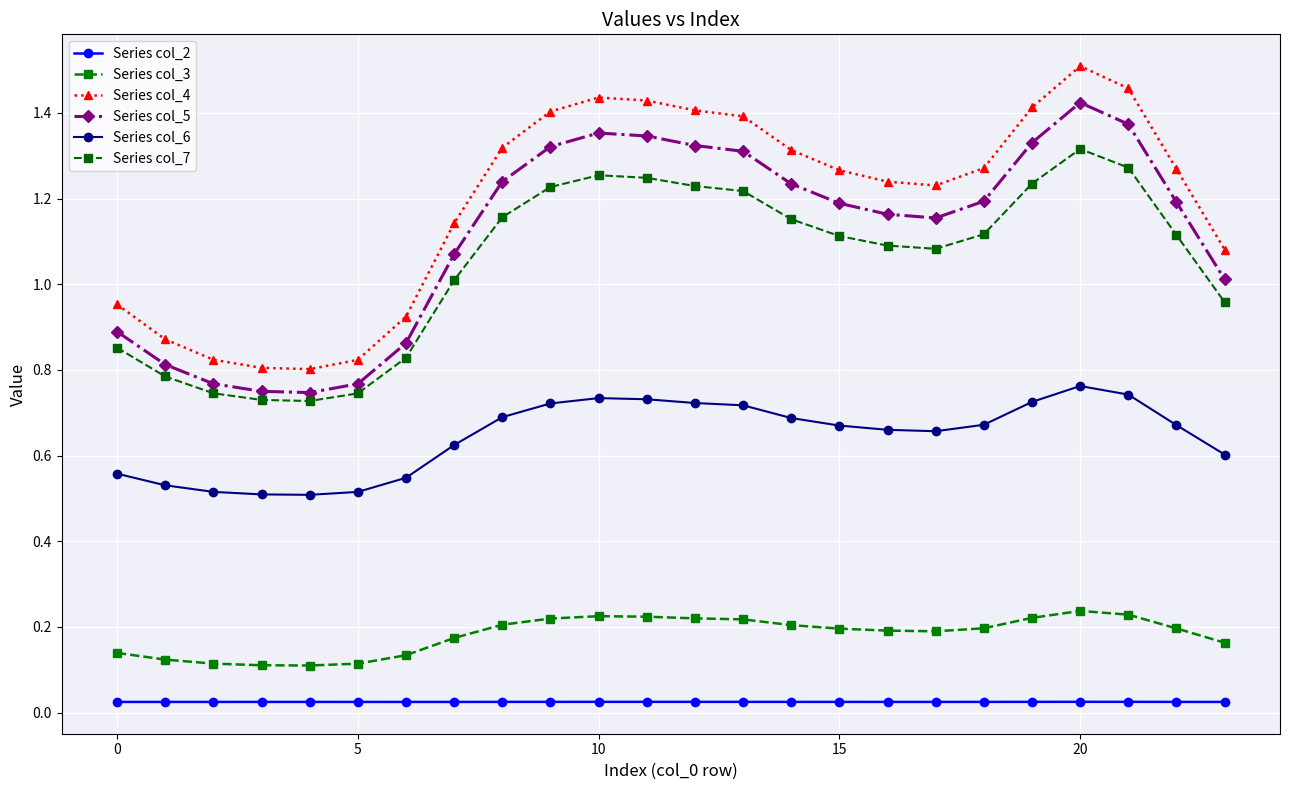

How many lines are shown in the chart?

6